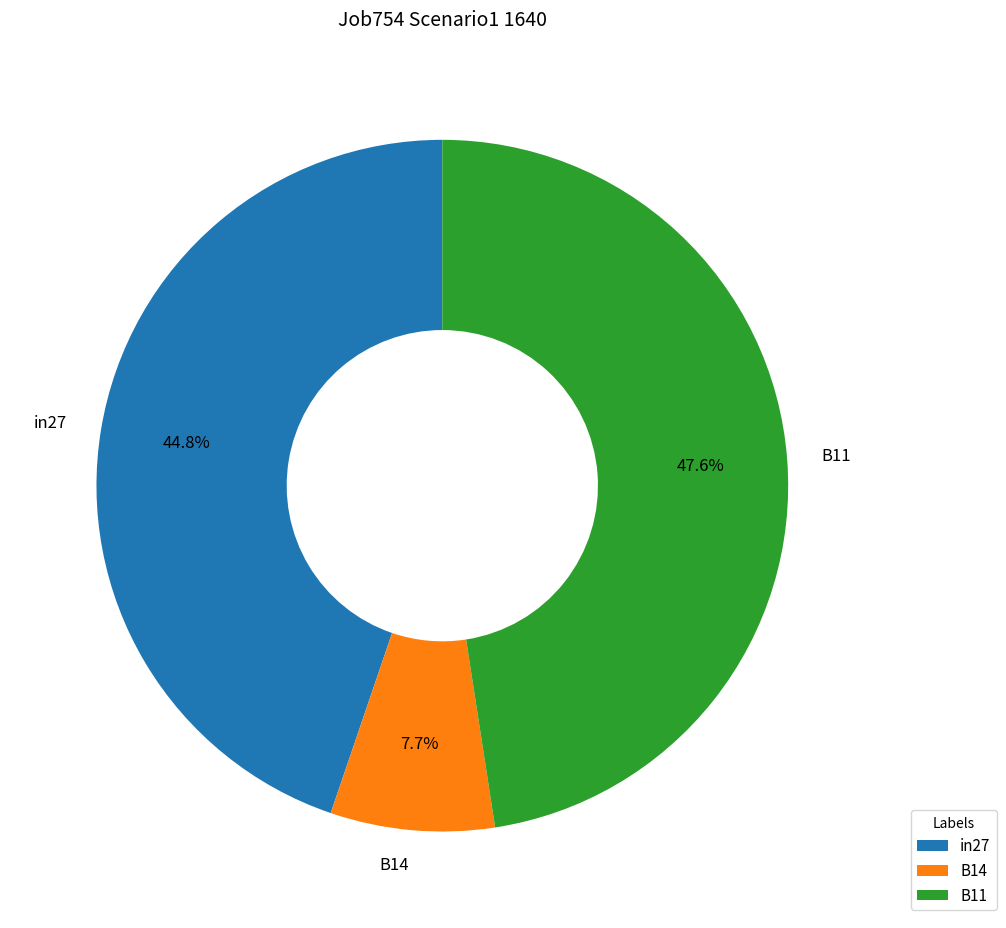

What percentage do B11 and in27 together represent?

92.3%